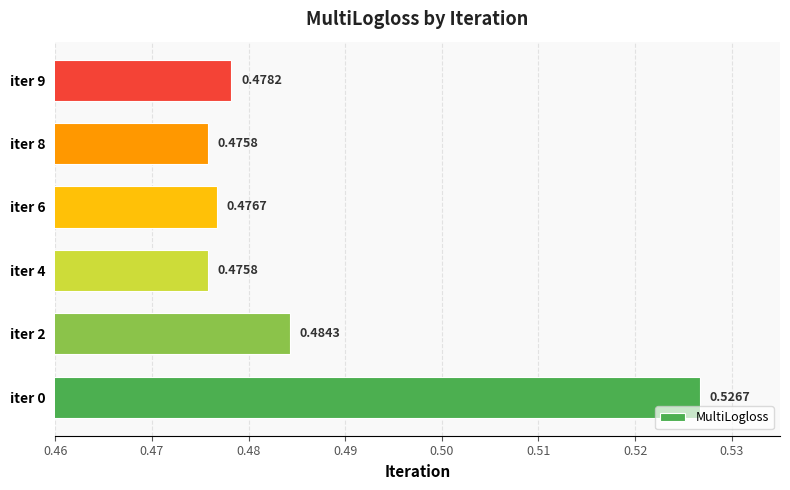

Which label corresponds to the largest value in the chart?

iter 0